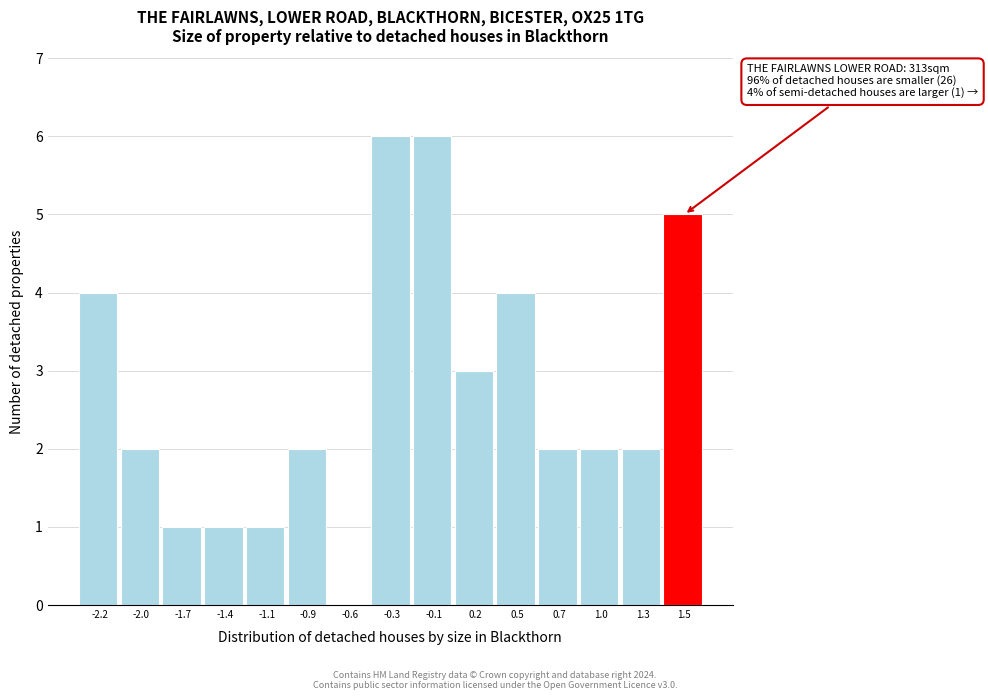

Reading left to right, transcribe all the data shown in this chart.

-2.2=4	-2.0=2	-1.7=1	-1.4=1	-1.1=1	-0.9=2	-0.6=0	-0.3=6	-0.1=6	0.2=3	0.5=4	0.7=2	1.0=2	1.3=2	1.5=5